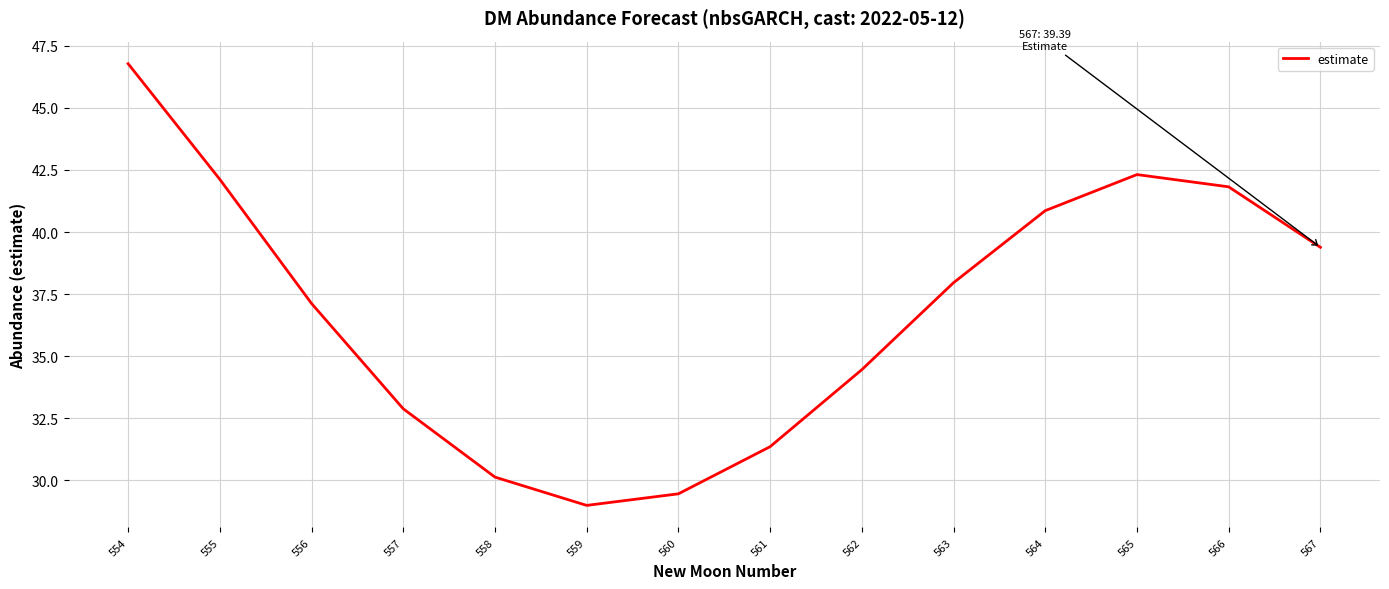

Reading right to left, extract all data points from this chart.

567=39.4	566=41.8	565=42.3	564=40.9	563=38.0	562=34.5	561=31.4	560=29.5	559=29.0	558=30.1	557=32.9	556=37.1	555=42.1	554=46.8